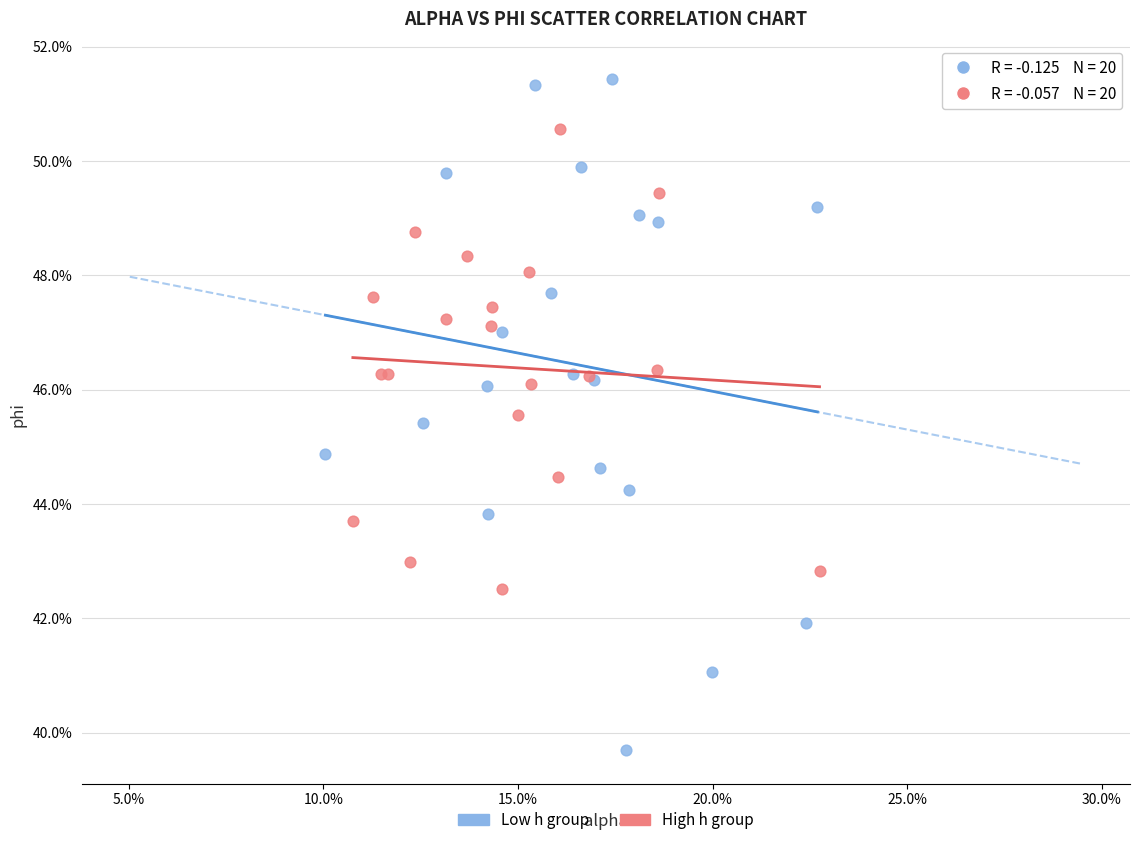

What are all the series names shown in the legend?

Low h group, High h group